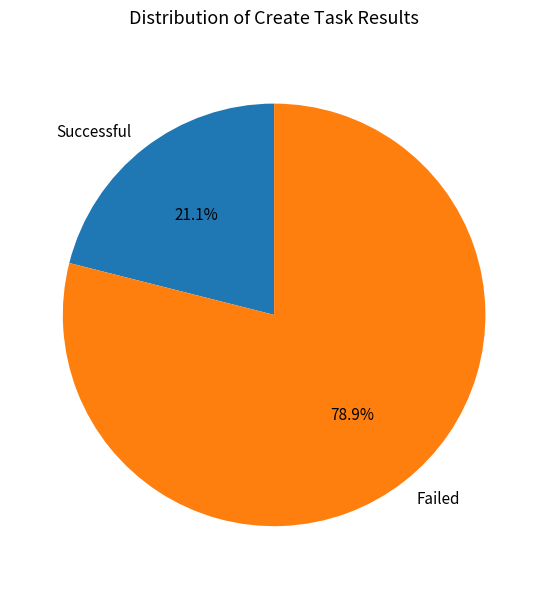

To the nearest percent, what portion does Failed represent?

79%